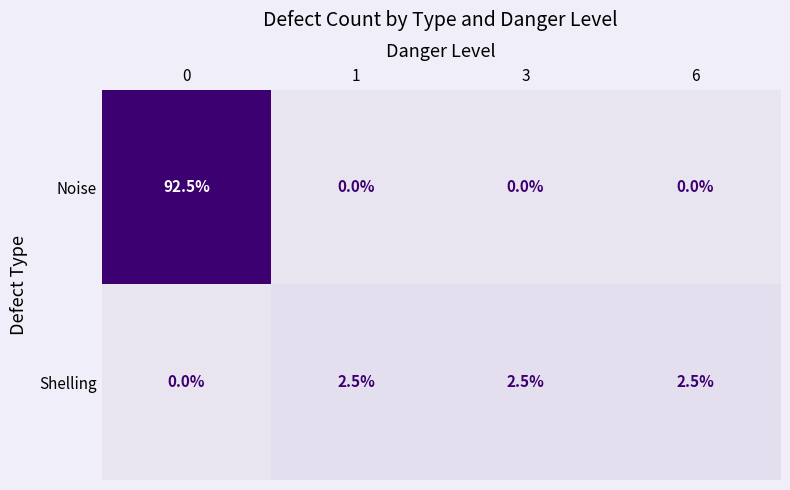

Which series changed the most between 0 and 3?

Noise